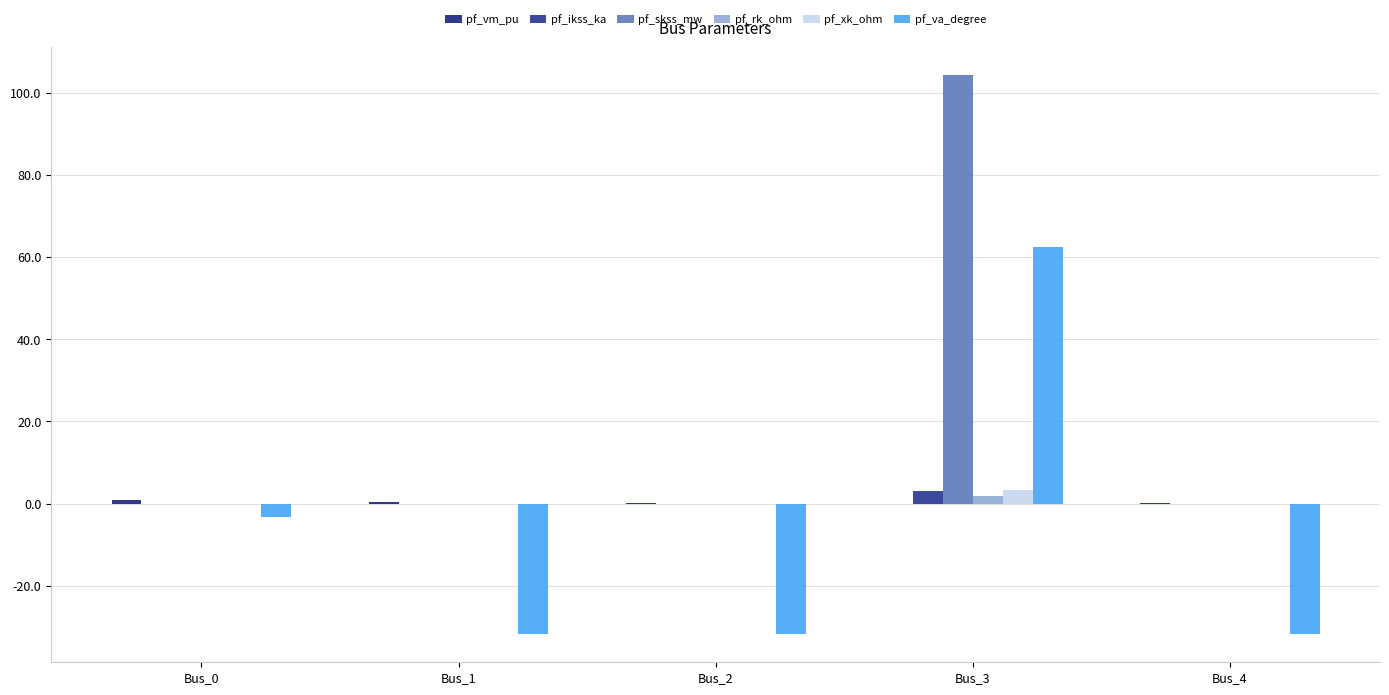

List the series in order of their peak value, highest first.

pf_skss_mw, pf_va_degree, pf_xk_ohm, pf_ikss_ka, pf_rk_ohm, pf_vm_pu